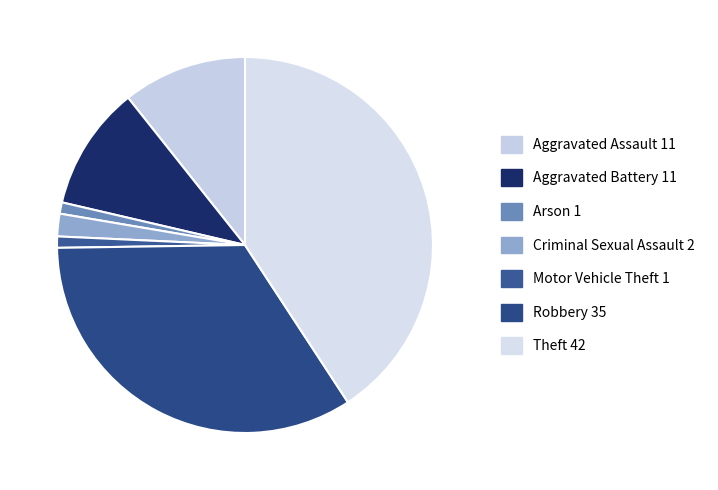

How many segments does this pie chart have?

7